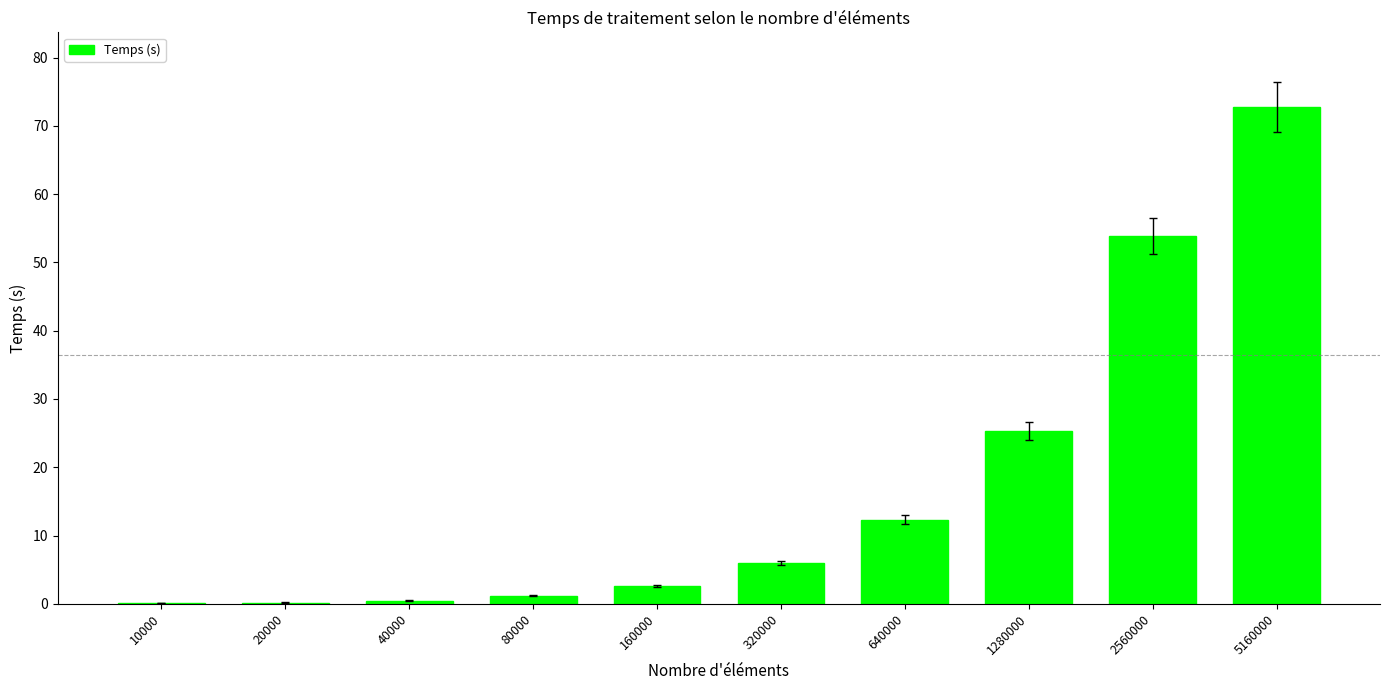

At which label does the data first exceed 5?

320000